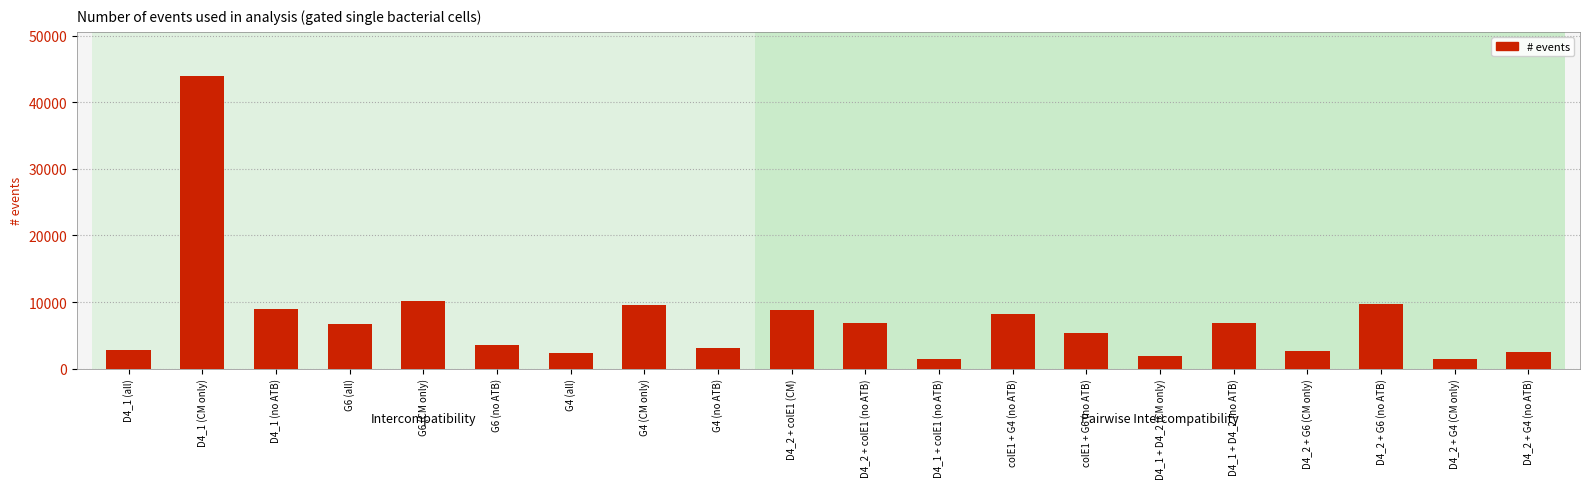

Where does the data first go above 6736?

D4_1 (CM only)